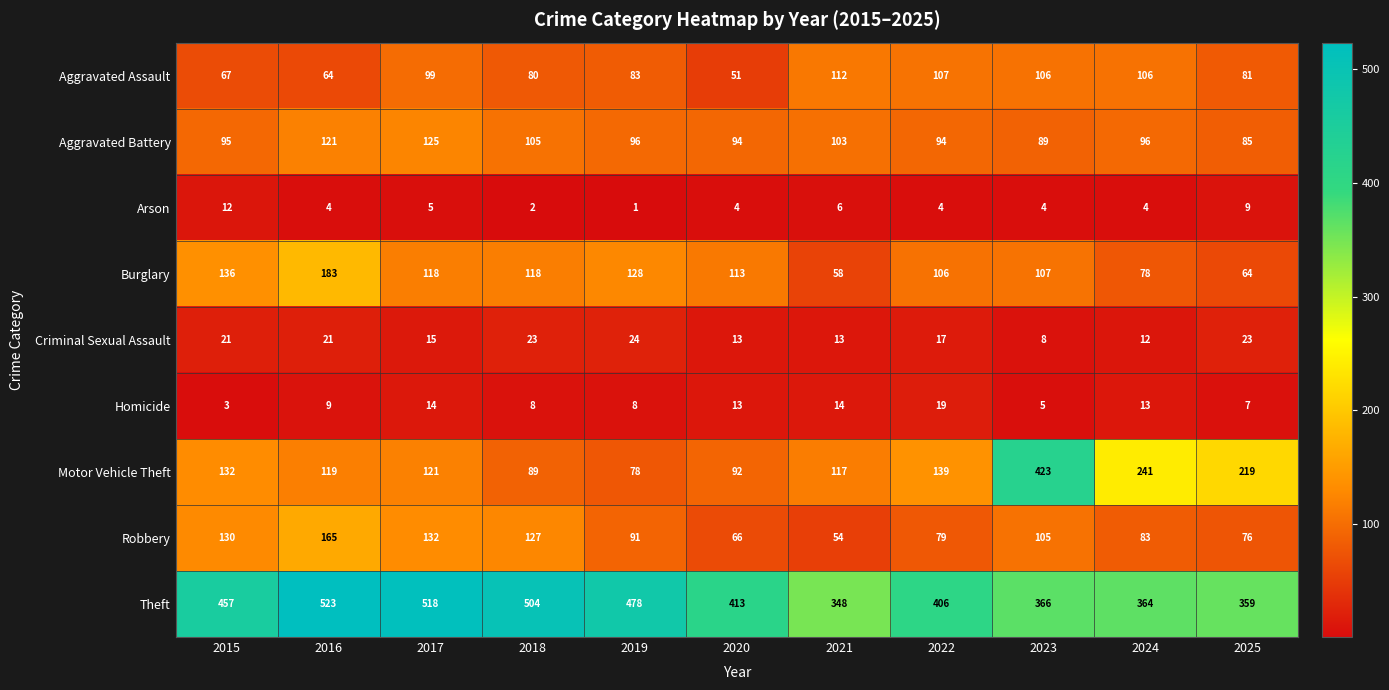

Rank the series at 2018 from lowest to highest value.

Arson, Homicide, Criminal Sexual Assault, Aggravated Assault, Motor Vehicle Theft, Aggravated Battery, Burglary, Robbery, Theft